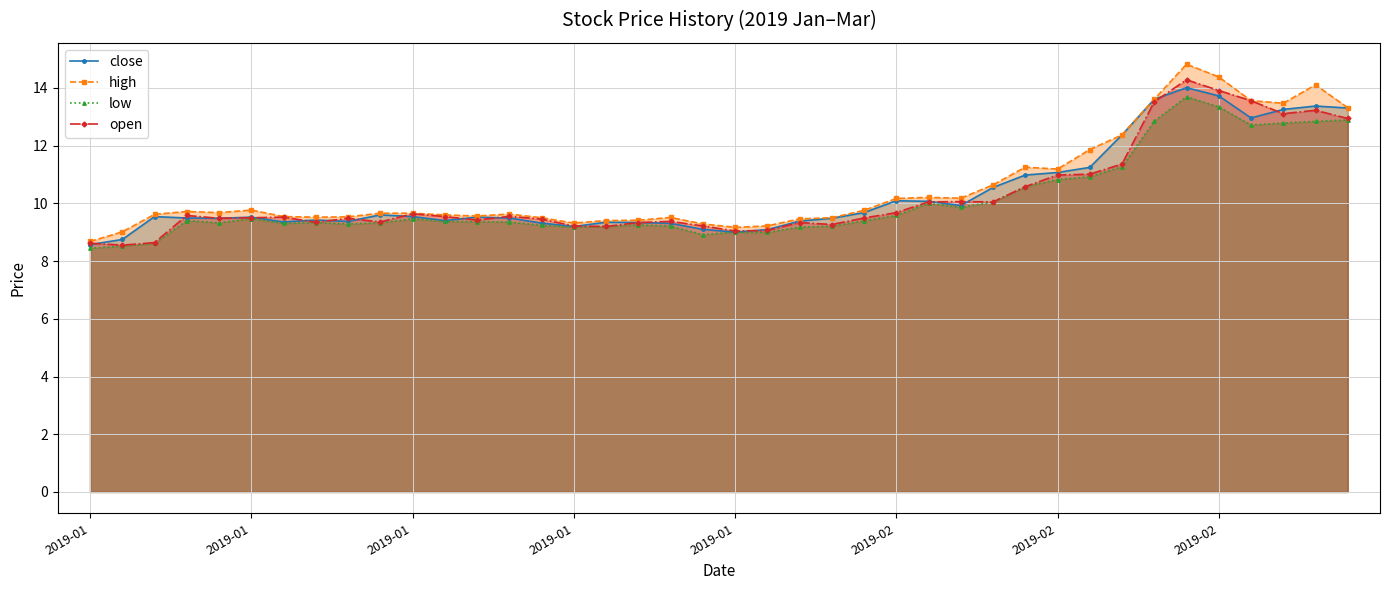

Which category has the lowest value in the low series?

2019-01